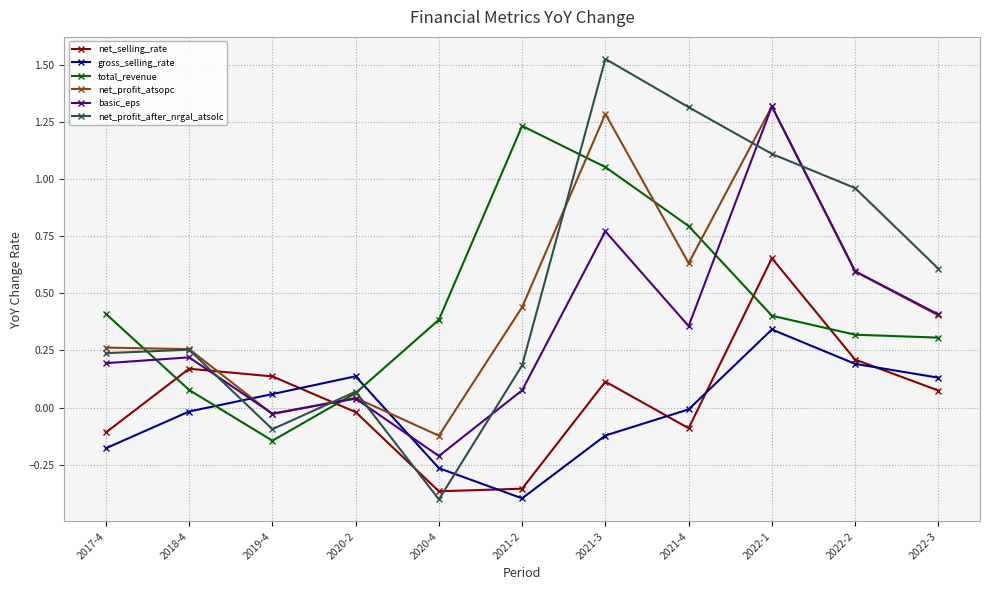

At which category does gross_selling_rate reach its first local valley?

2021-2